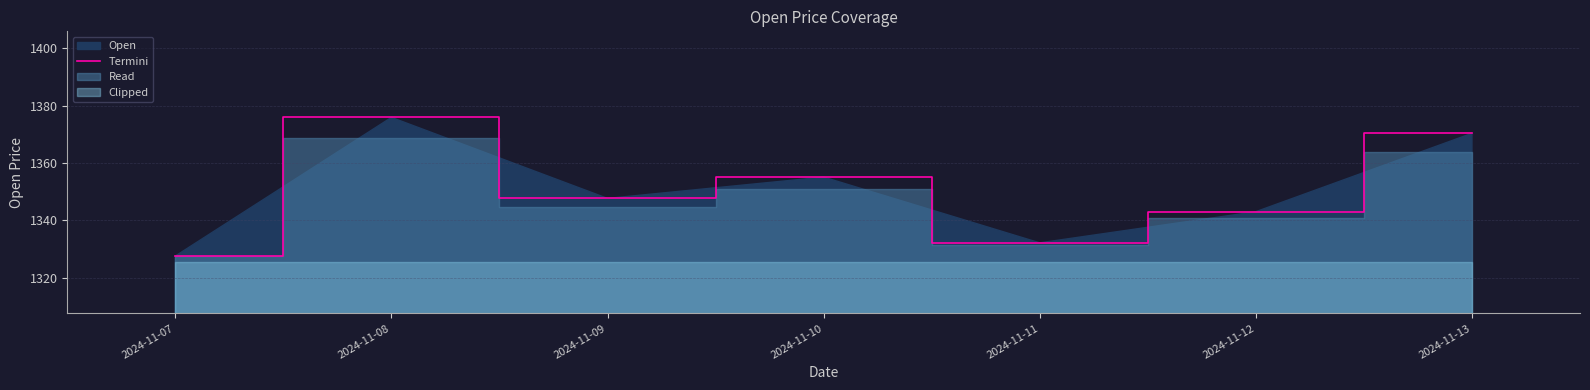

Count the number of values greater than 1347.

4